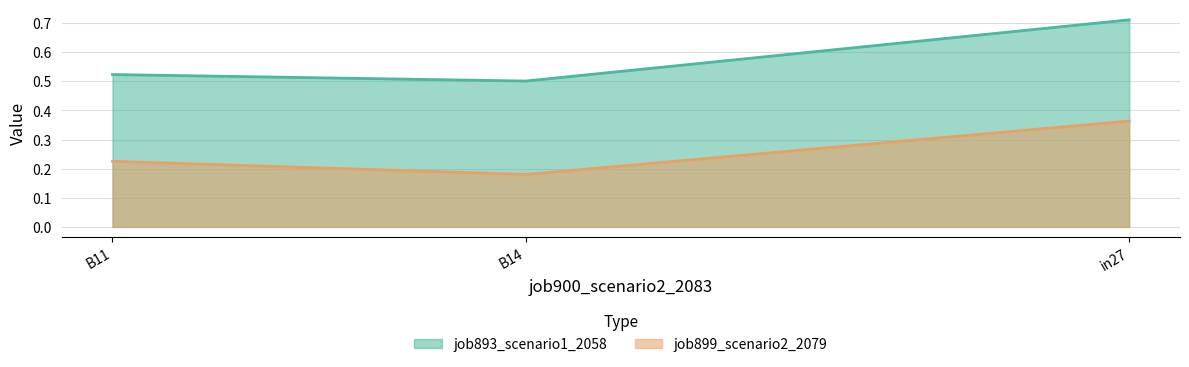

How many distinct data groups are displayed?

2